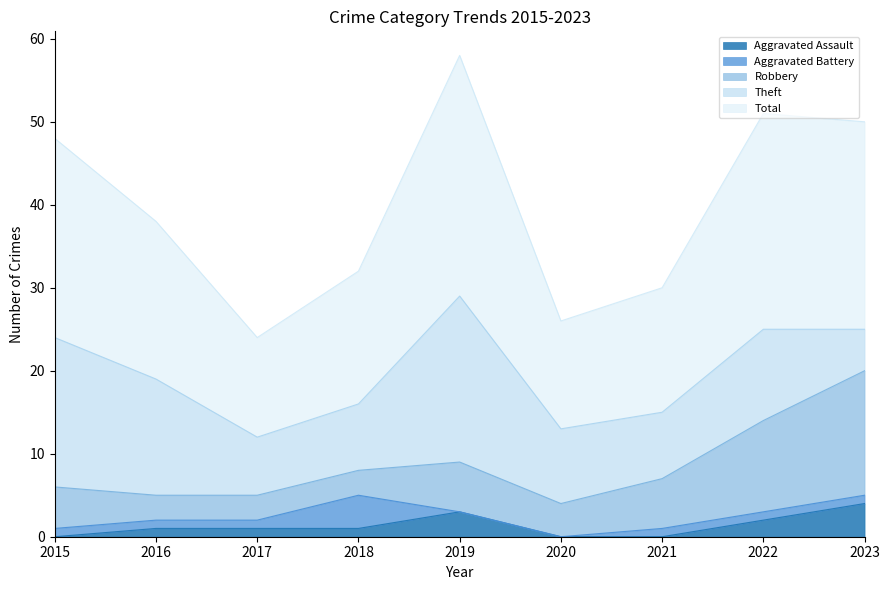

List the series in order of their peak value, lowest first.

Aggravated Assault, Aggravated Battery, Robbery, Theft, Total